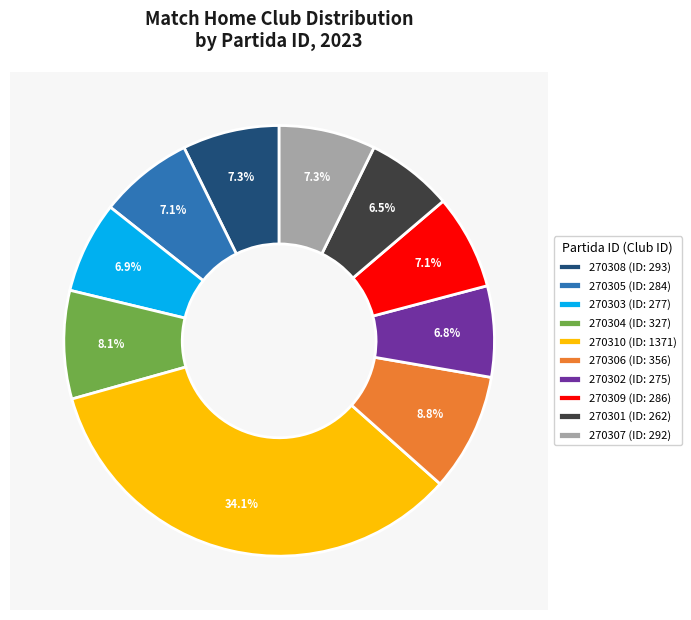

Between 270309 and 270308, which is larger?

270308